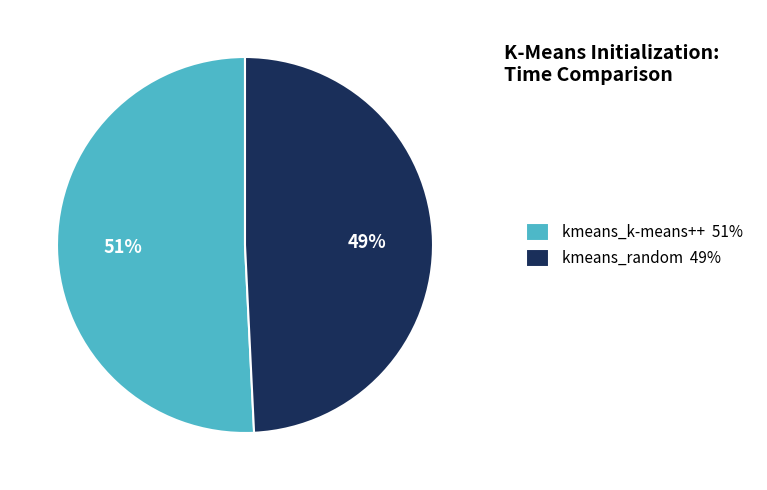

To the nearest percent, what percentage of the pie is kmeans_random?

49%